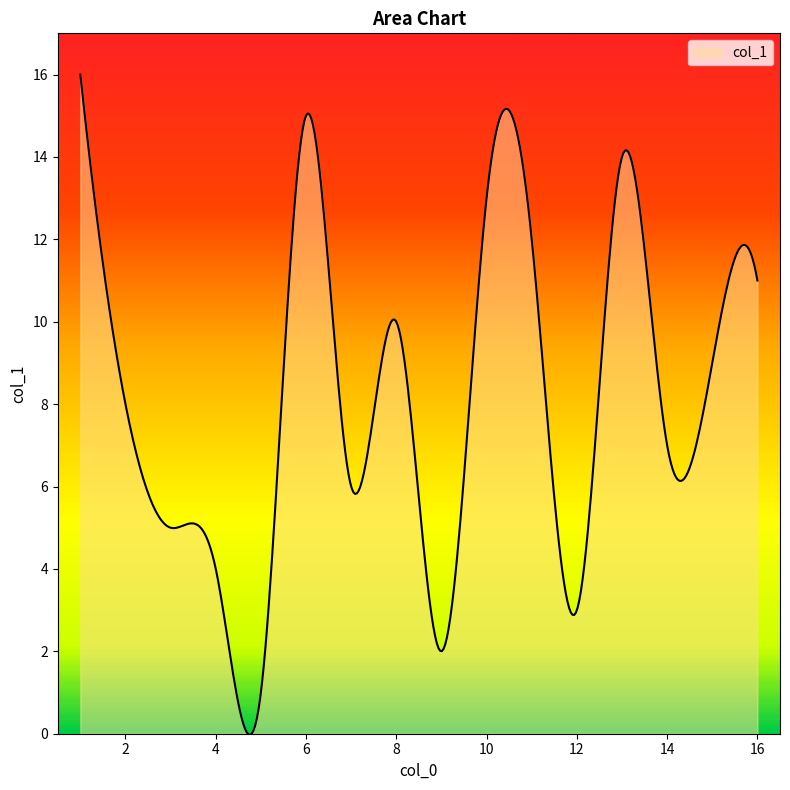

What is the maximum value shown in the chart?

16.0